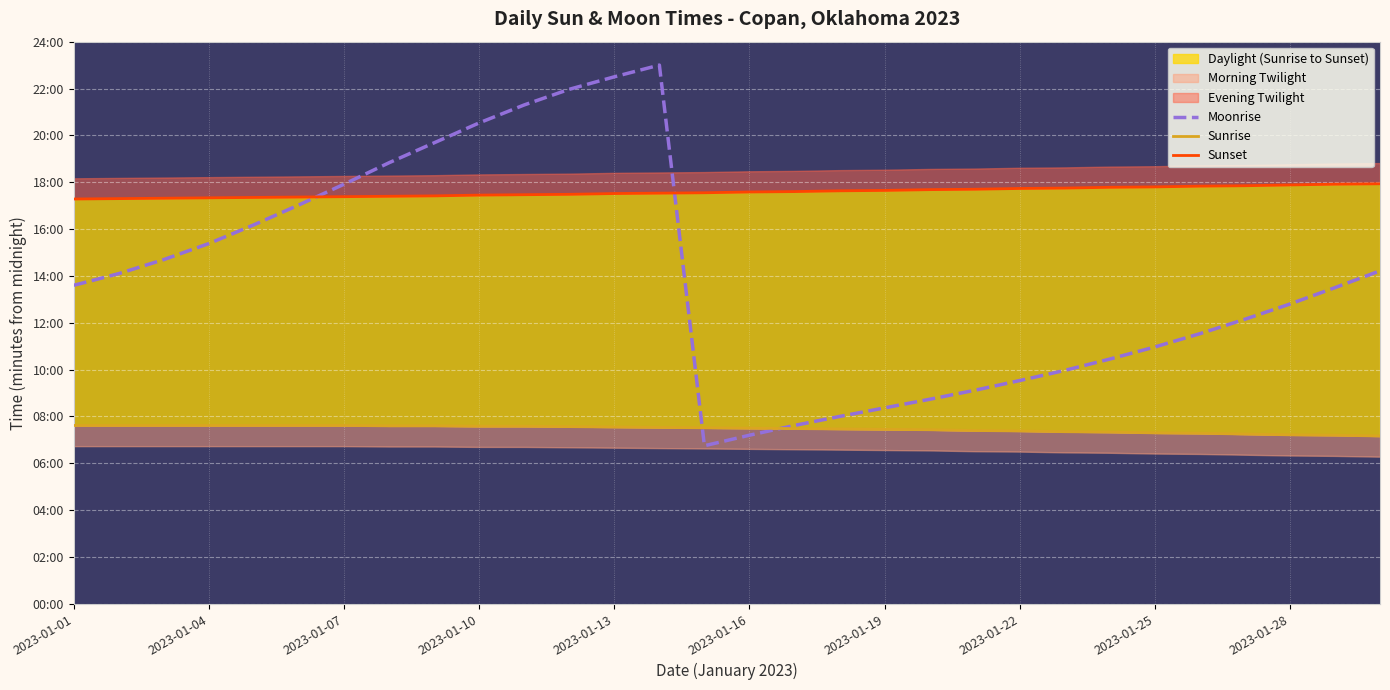

How many data points in Sunrise are above 451?

14